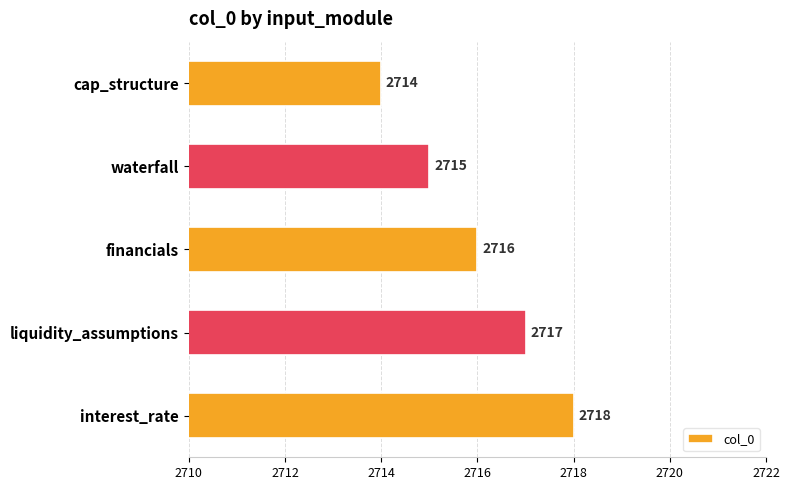

Rank the categories by value from lowest to highest.

cap_structure, waterfall, financials, liquidity_assumptions, interest_rate